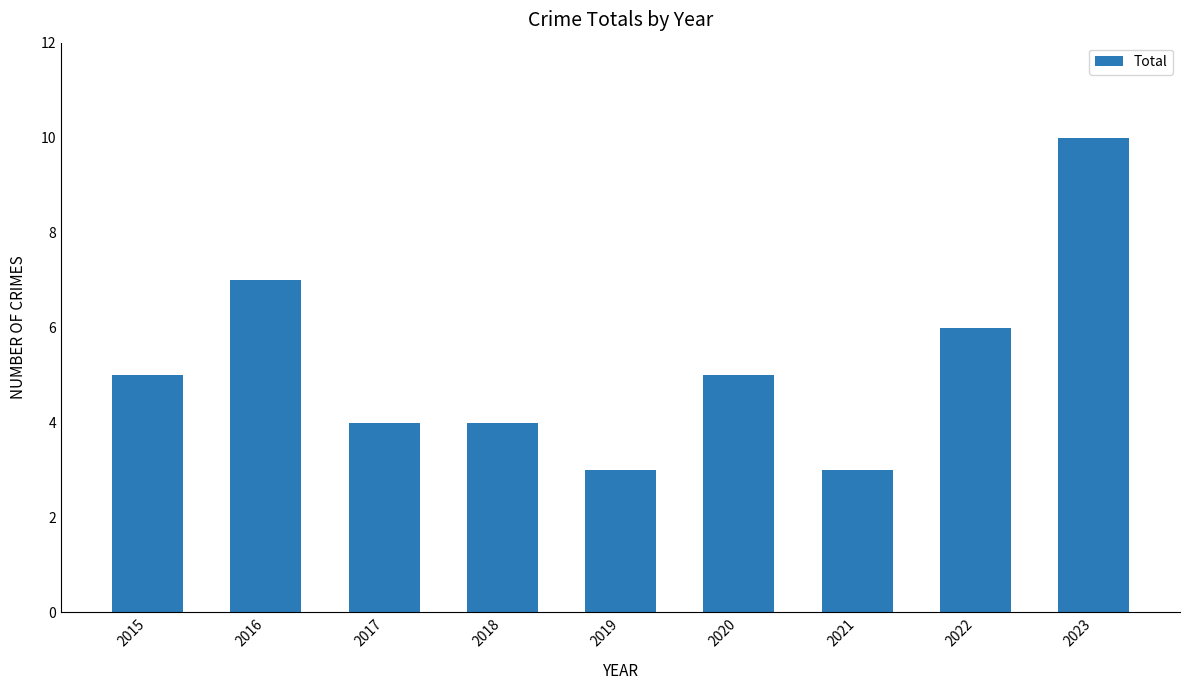

The chart shows a value of 5 at 2015. True or false?

True